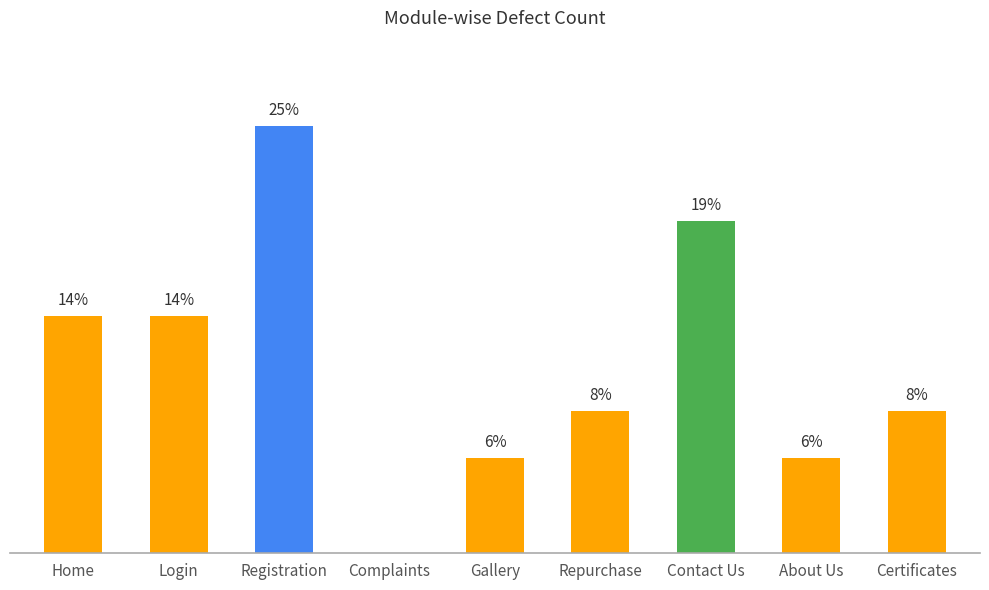

What is the difference between the values at Login and Certificates?

2